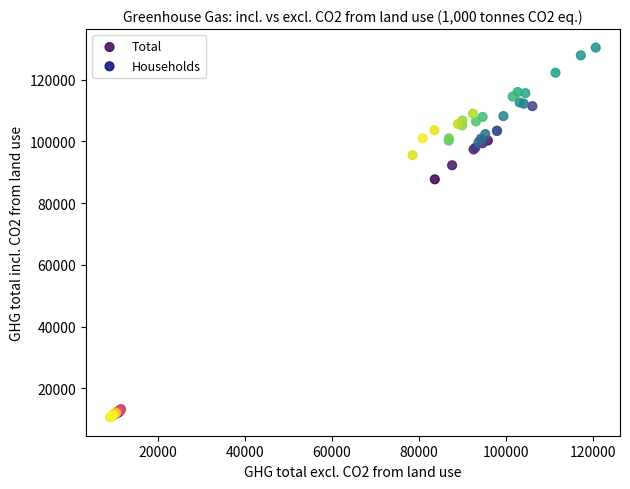

Which series has the widest spread of Y values?

Total